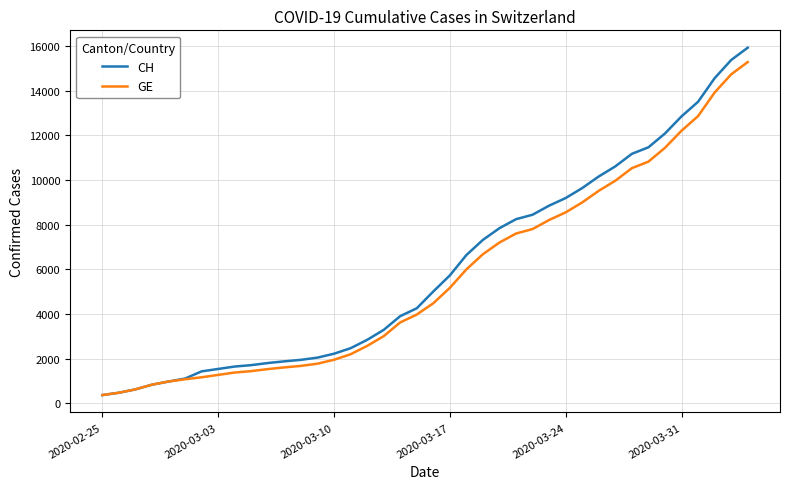

Does the chart display data point markers on the line(s)?

No